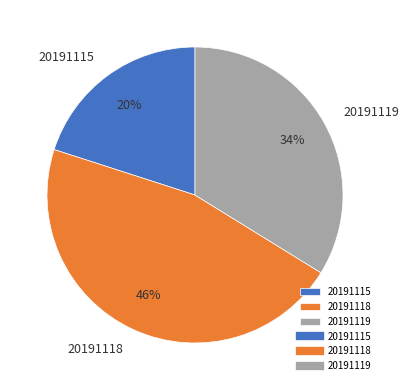

Rank the categories by value from lowest to highest.

20191115, 20191119, 20191118